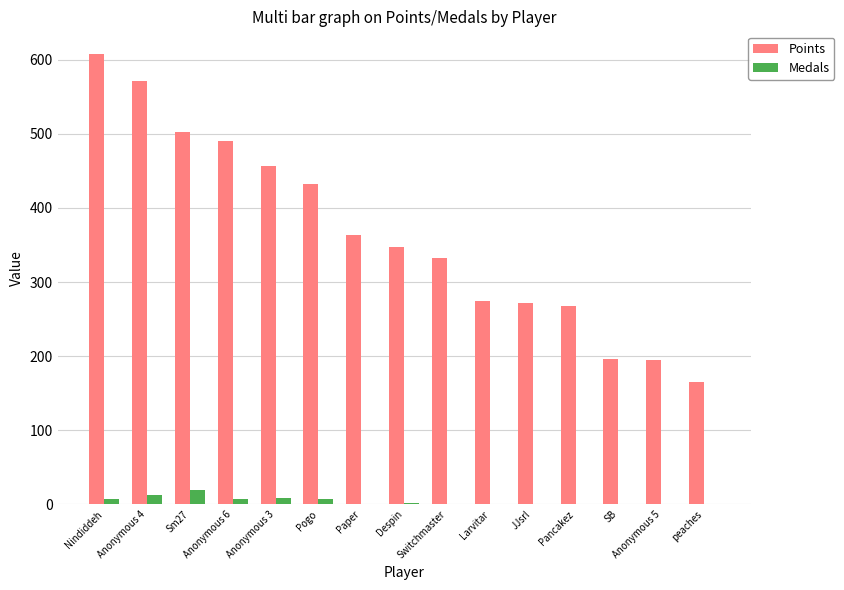

Count the Medals values in the range 0 to 7.

12